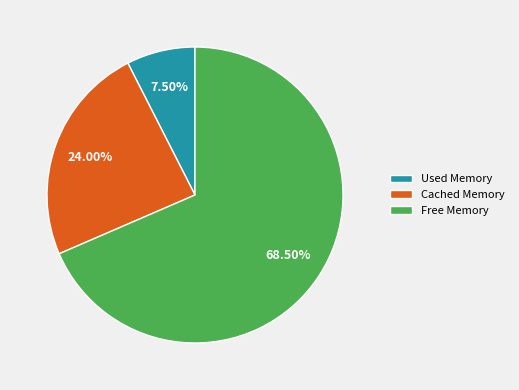

How many segments does this pie chart have?

3